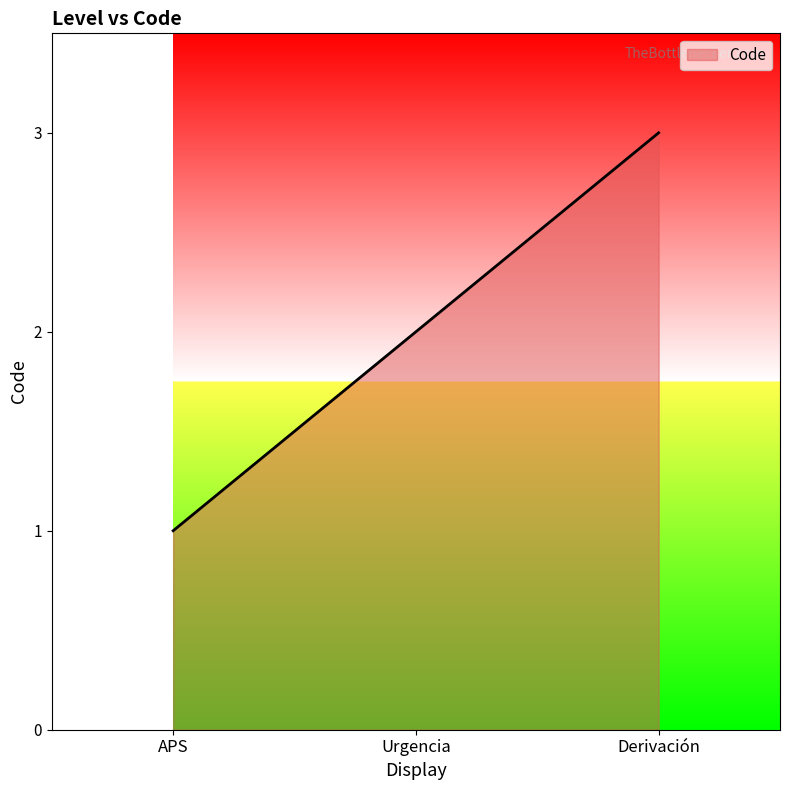

Reading left to right, extract all data points from this chart.

1	2	3